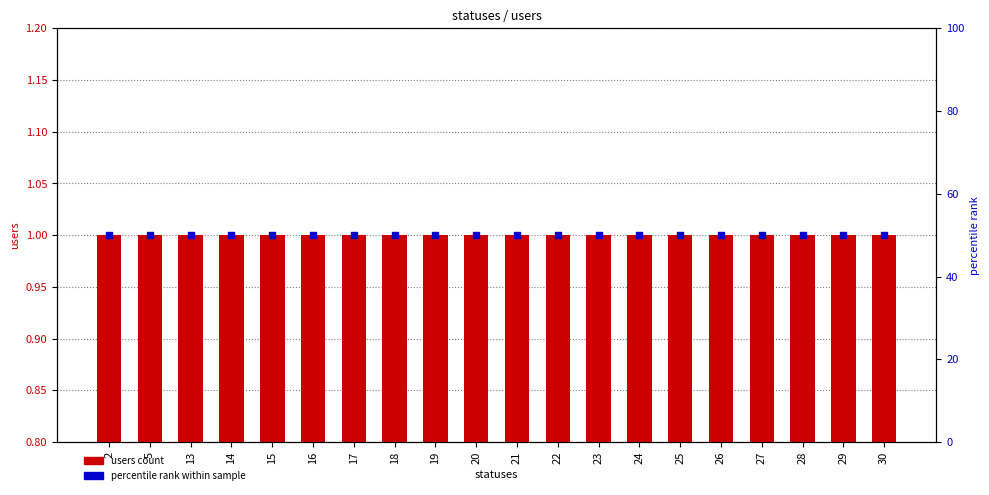

What are all the series names shown in the legend?

users (count), percentile rank